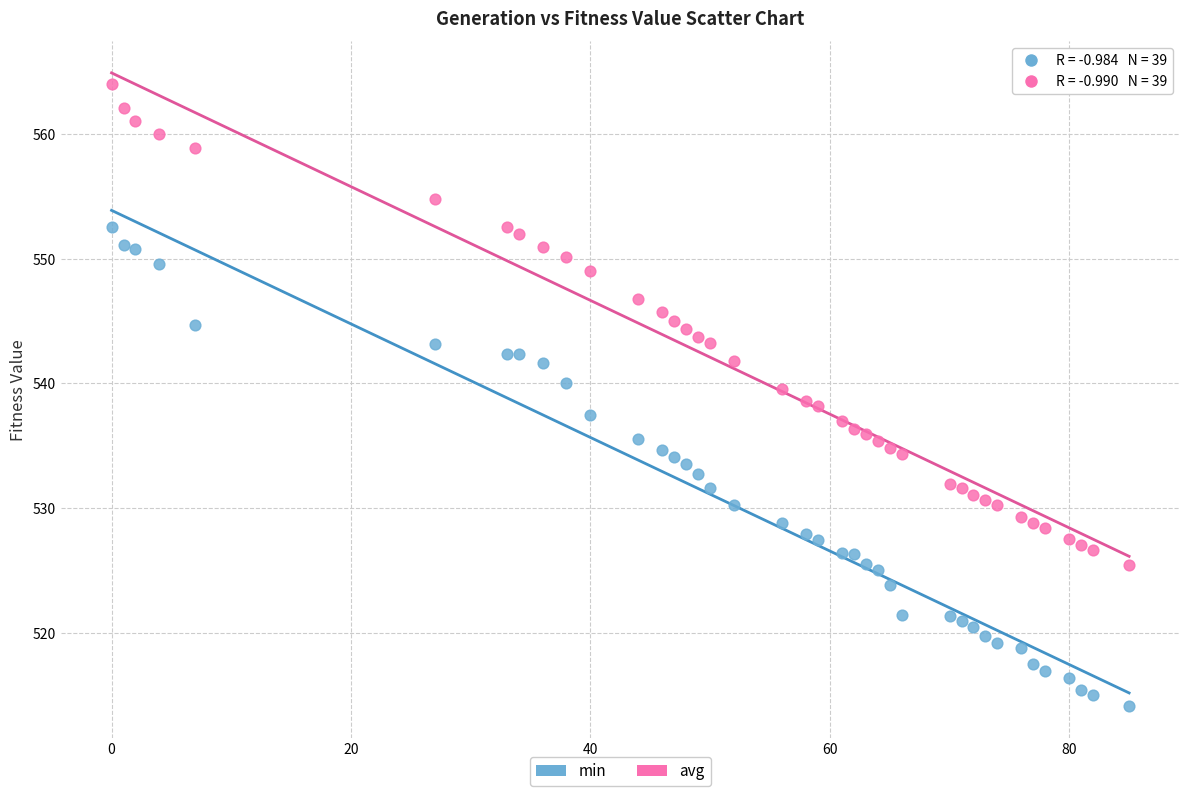

Which series contains the lowest Y value?

min